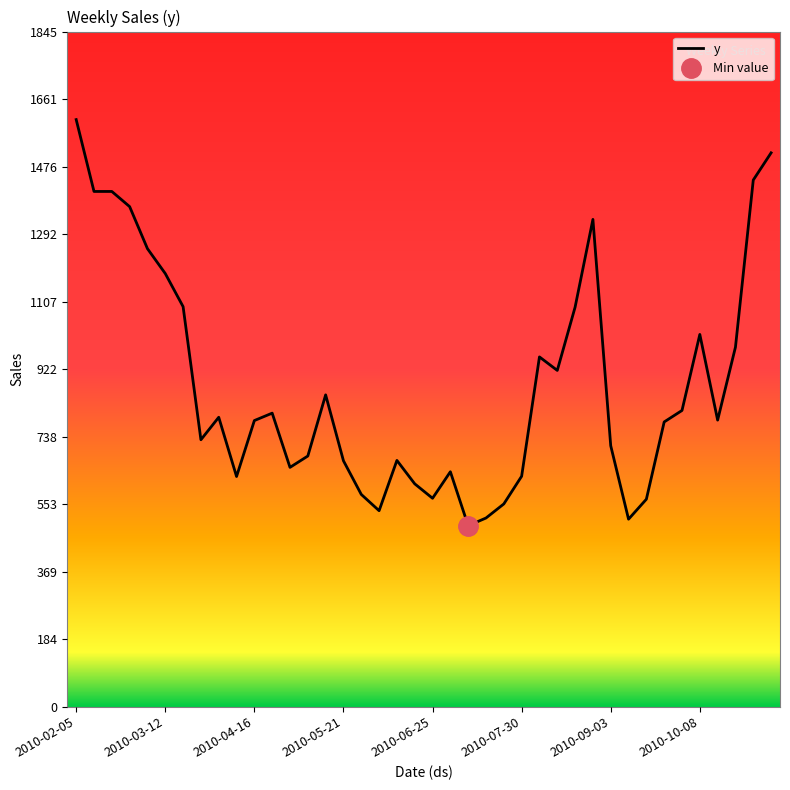

Does the chart display data point markers on the line(s)?

No